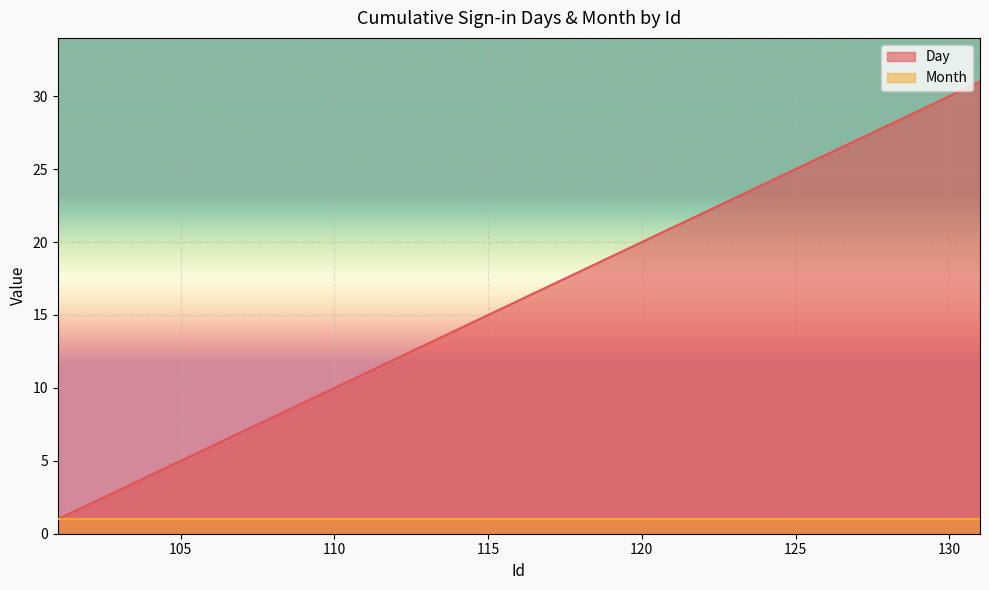

What is the sum of all values?

496